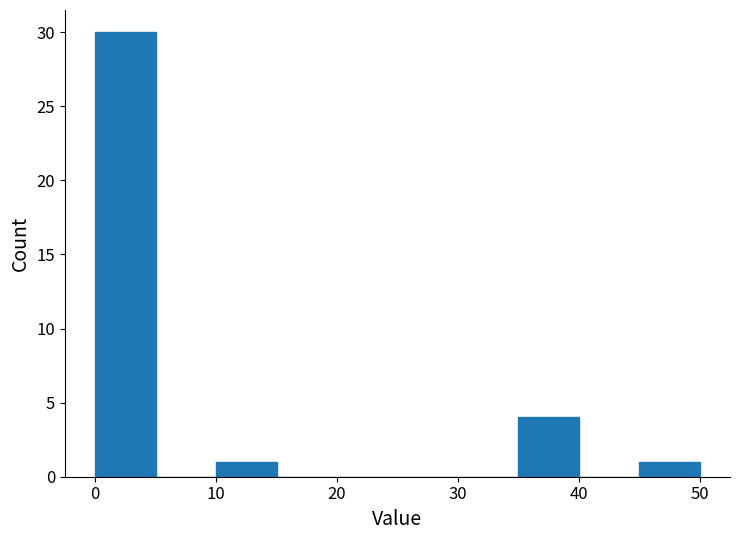

How tall is the bar that spans 10 to 15 on the x-axis? The values are not printed on the chart, so give them approximately, as read against the axis.

1